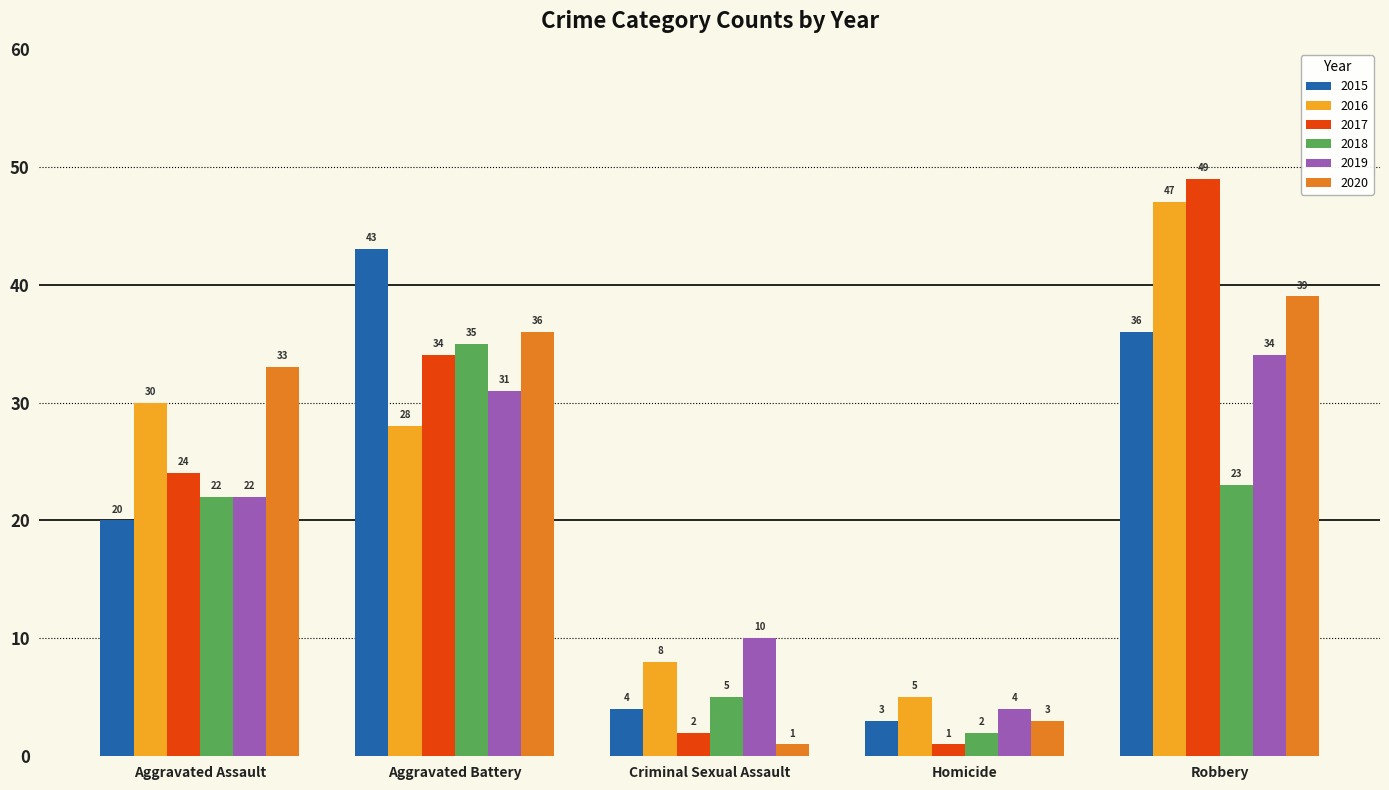

True or false: 2015 has a value of 1 at Criminal Sexual Assault.

False